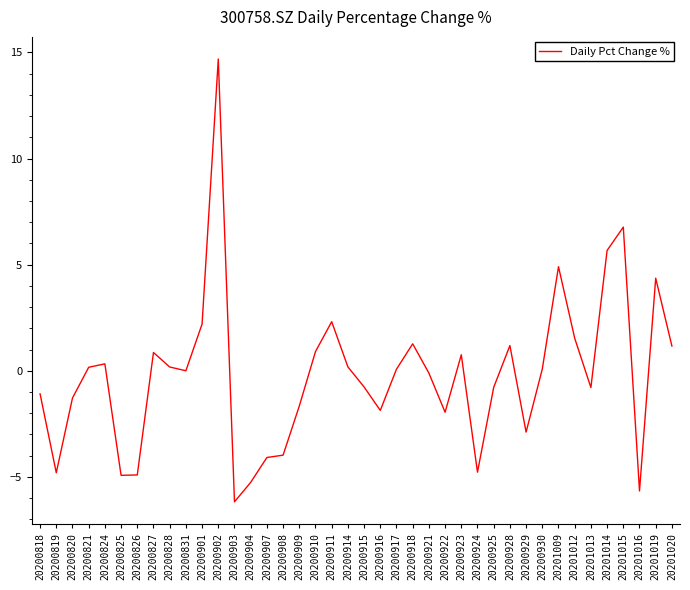

At which category does the chart reach its peak across all series?

20200902